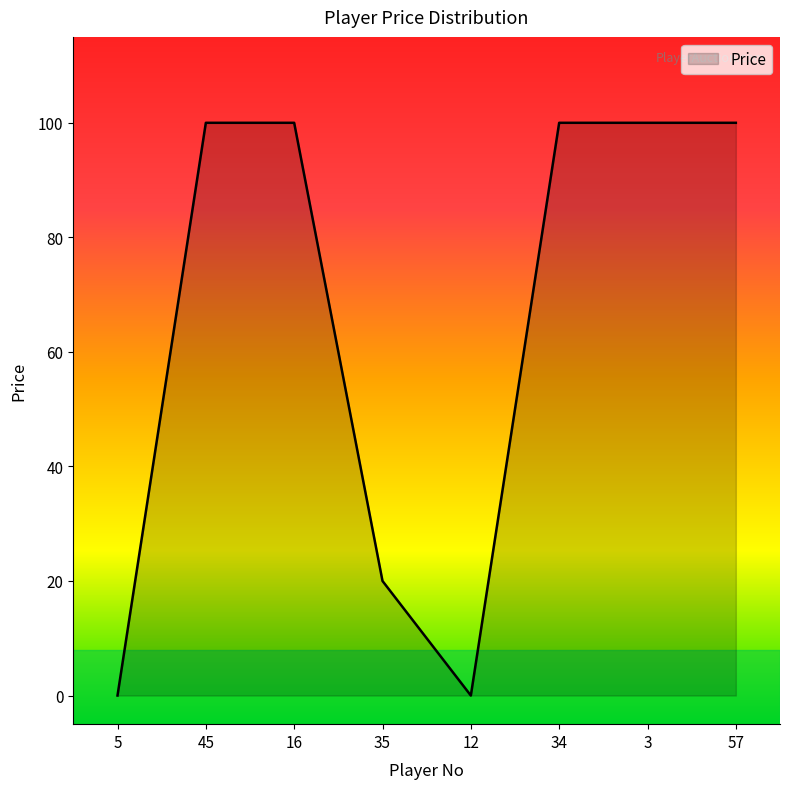

Count the number of categories in the chart.

8